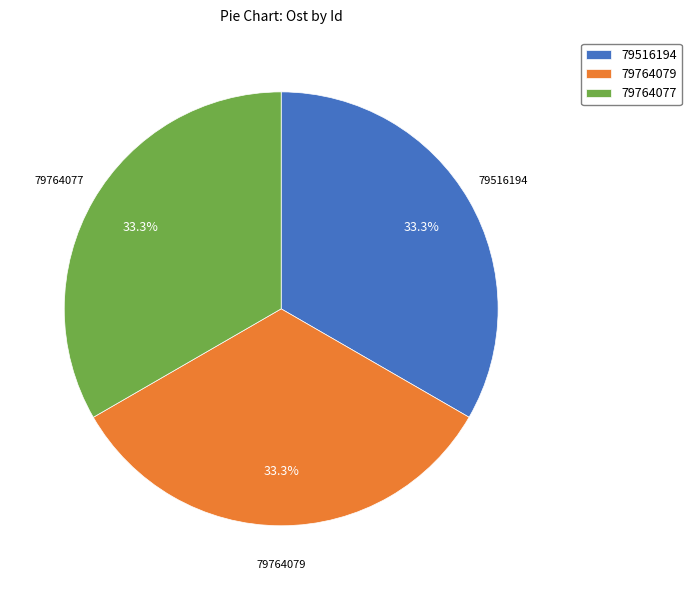

What percentage is NOT represented by 79764077?

66.7%